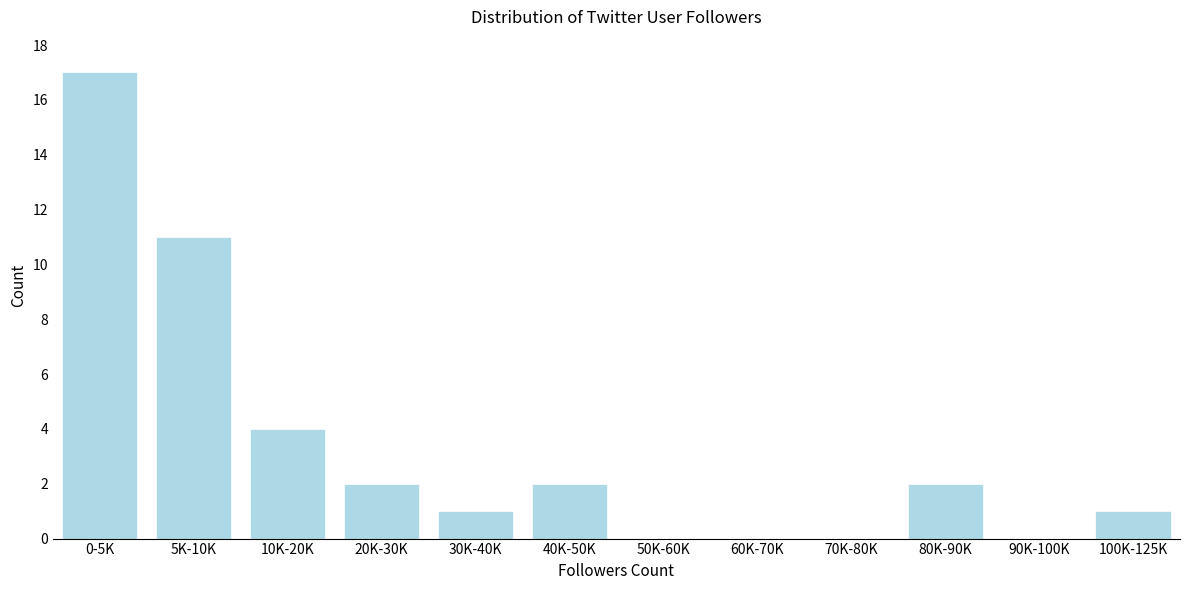

Reading left to right, list all the values displayed in this chart.

0-5K=17	5K-10K=11	10K-20K=4	20K-30K=2	30K-40K=1	40K-50K=2	50K-60K=0	60K-70K=0	70K-80K=0	80K-90K=2	90K-100K=0	100K-125K=1